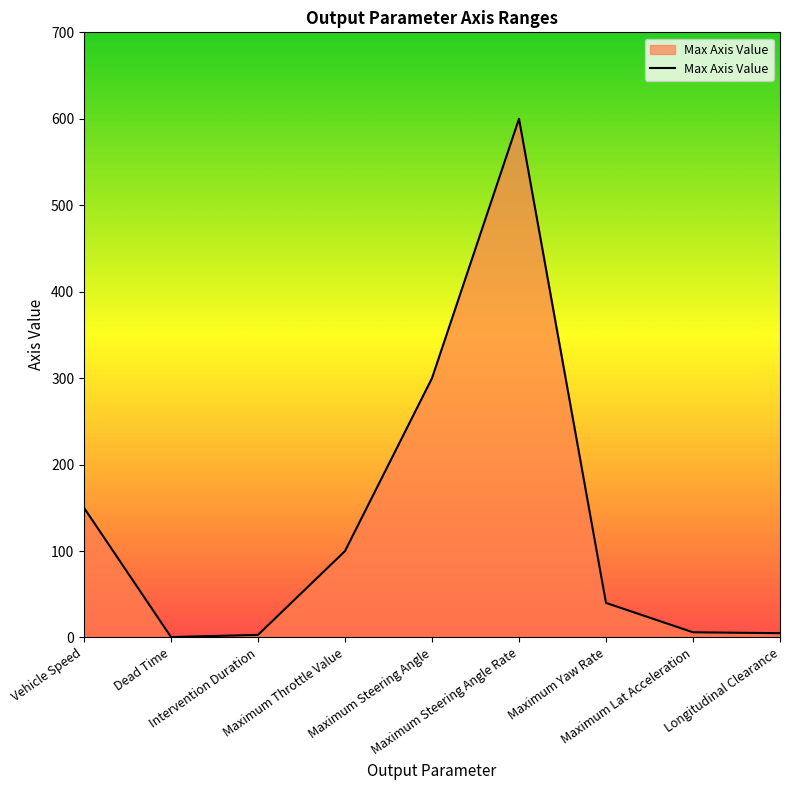

What position from the left is Maximum Steering Angle Rate?

6